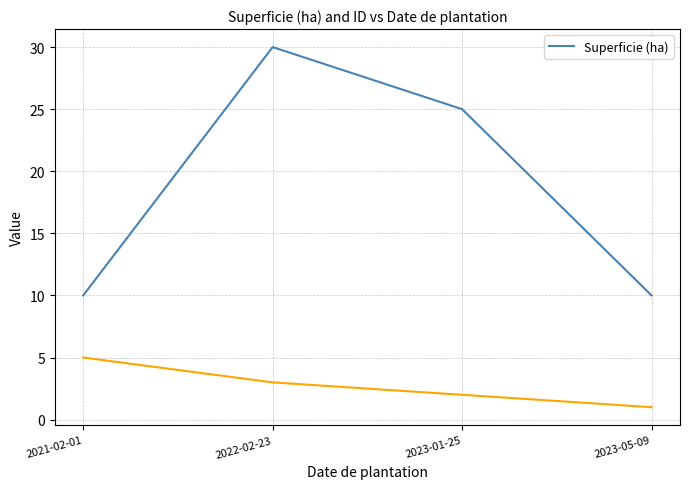

Between 2023-05-09 and 2021-02-01, which is larger?

2023-05-09